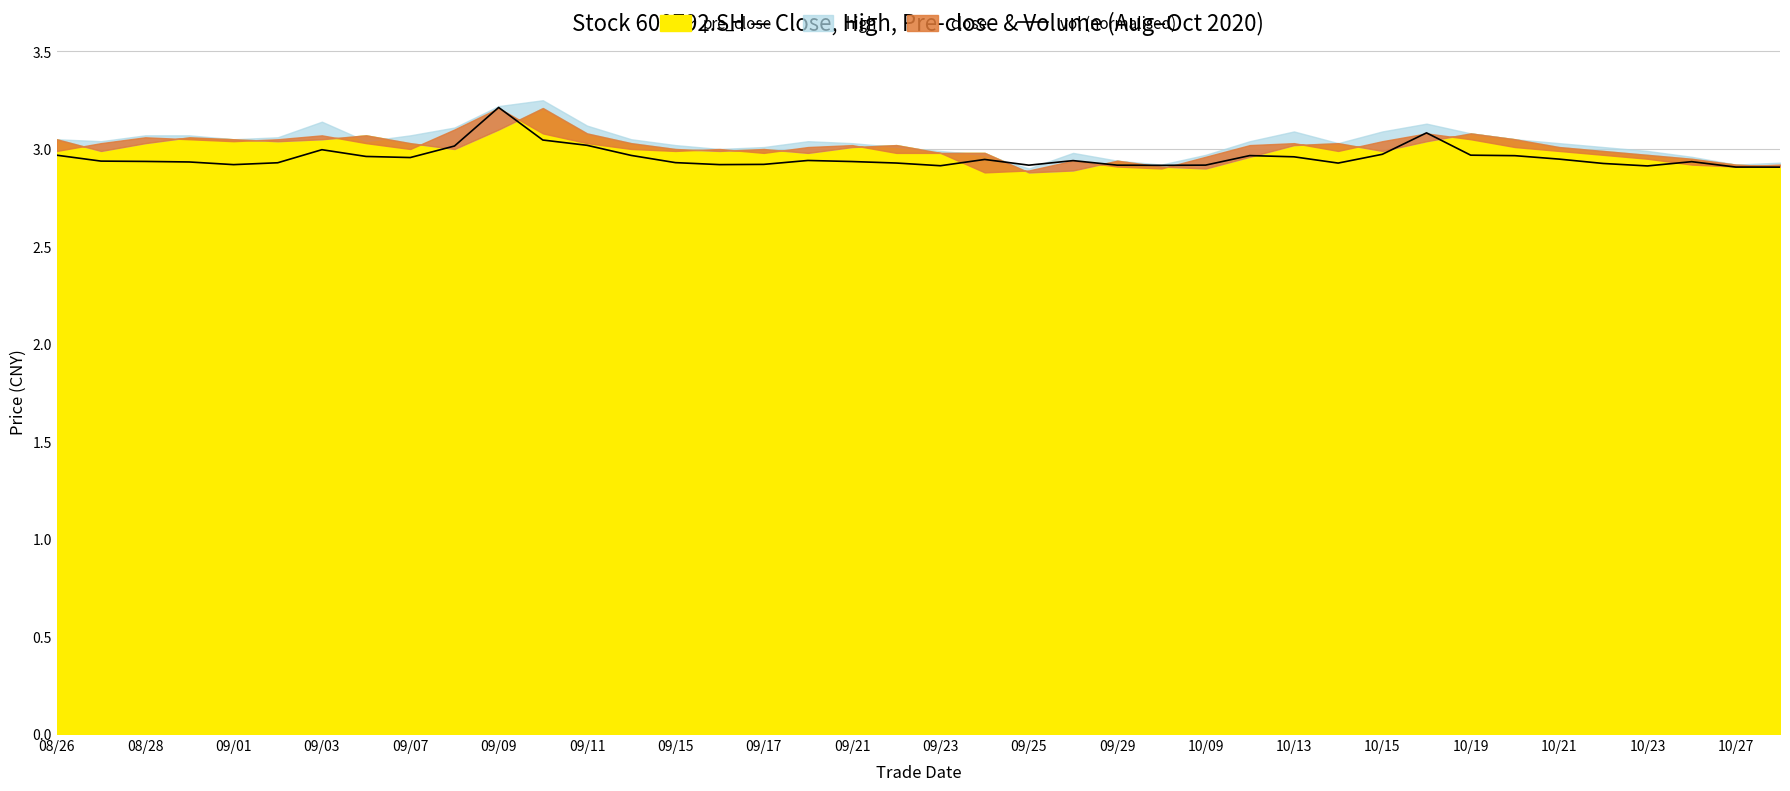

Which category has the highest value in the vol (normalised) series?

09/09